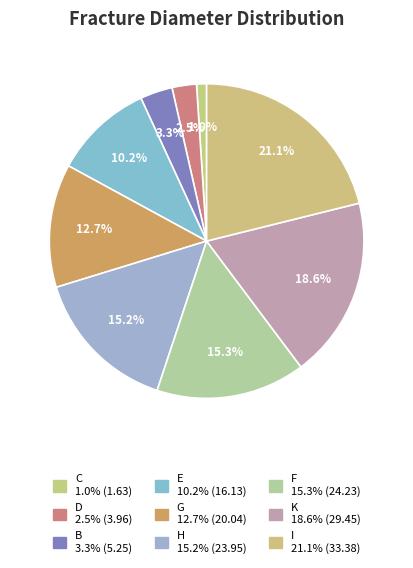

To the nearest percent, what is the combined percentage of G and E?

23%